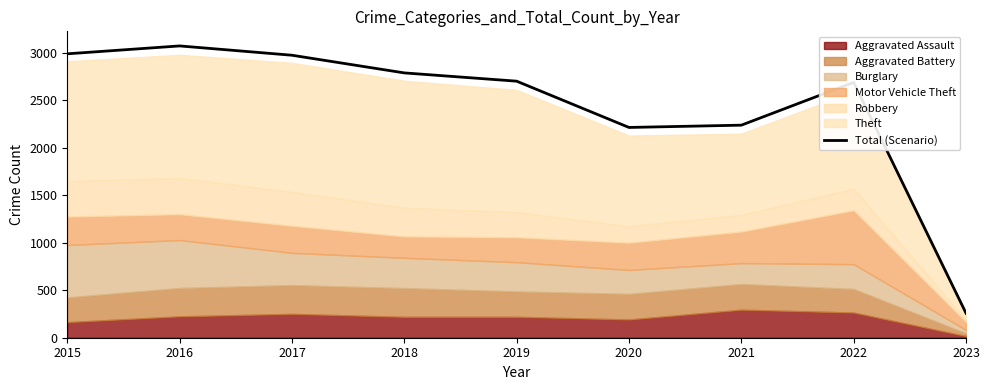

What is the sum of the values at 2020 and 2016?

5284